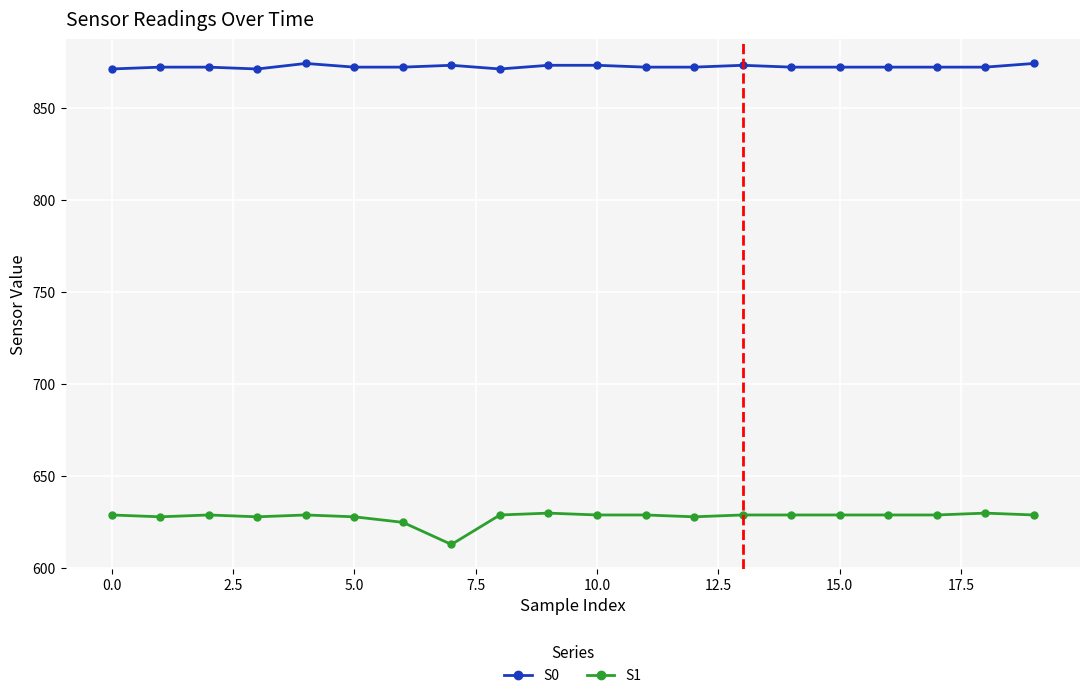

What are all the series names shown in the legend?

S0, S1